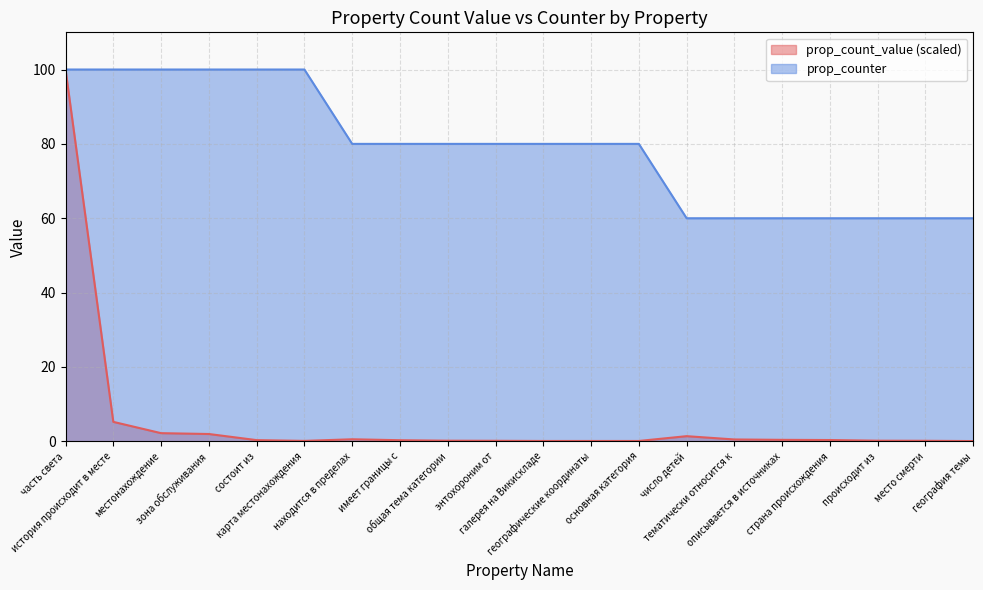

Does the chart have visible grid lines?

Yes